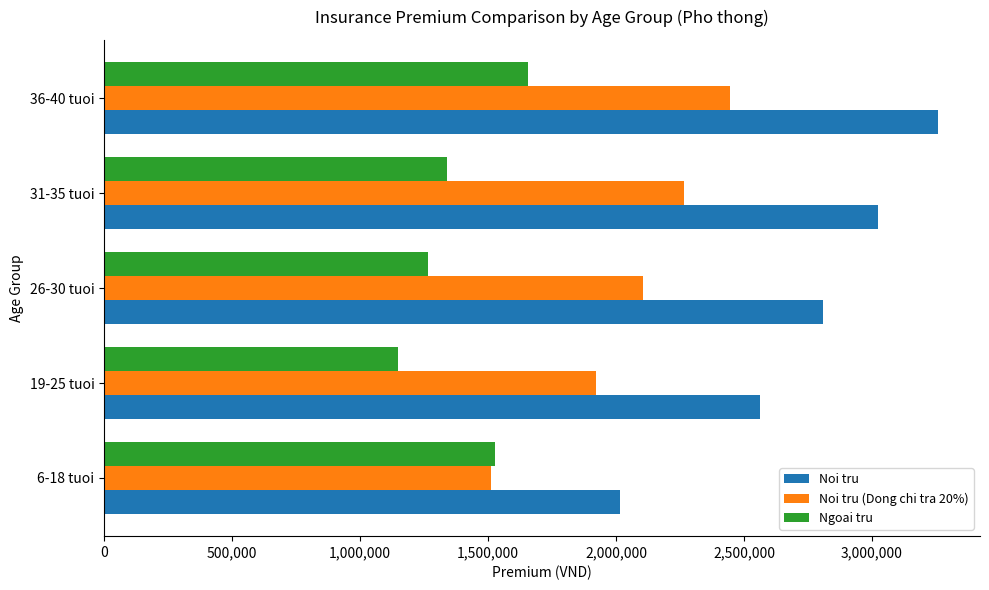

Which category has the highest value in the Noi tru (Dong chi tra 20%) series?

36-40 tuoi